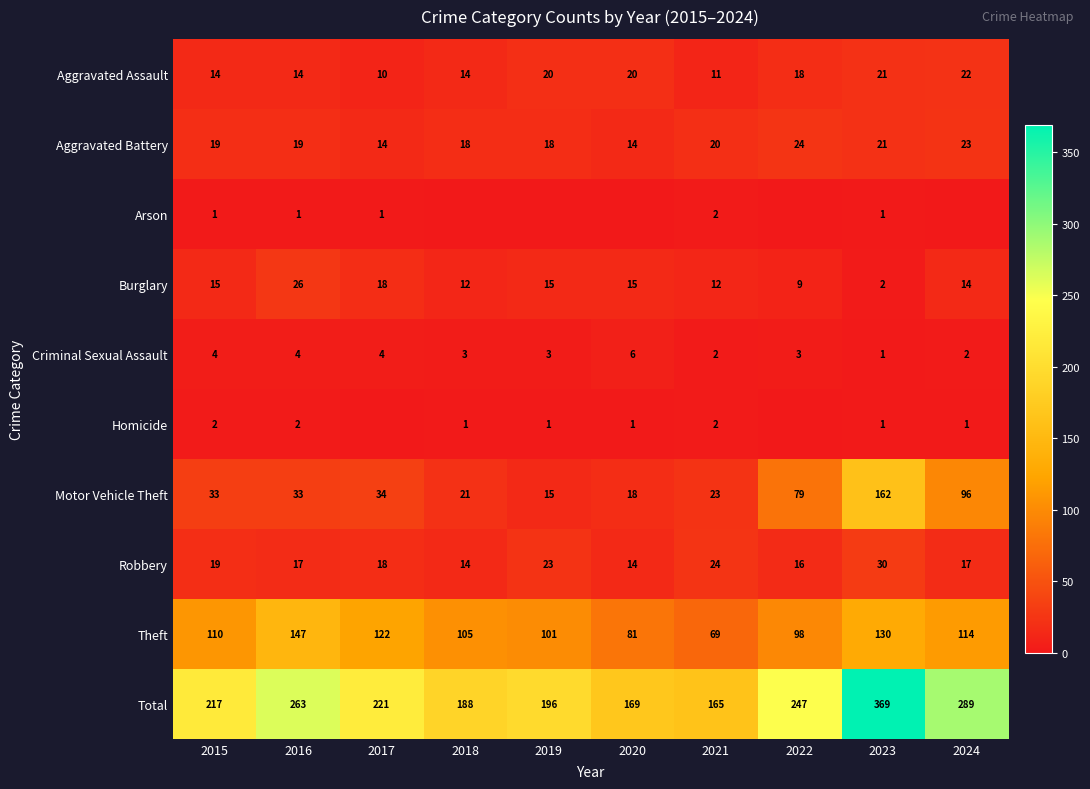

Is the value of Motor Vehicle Theft at 2015 greater than the value of Criminal Sexual Assault at 2019?

Yes